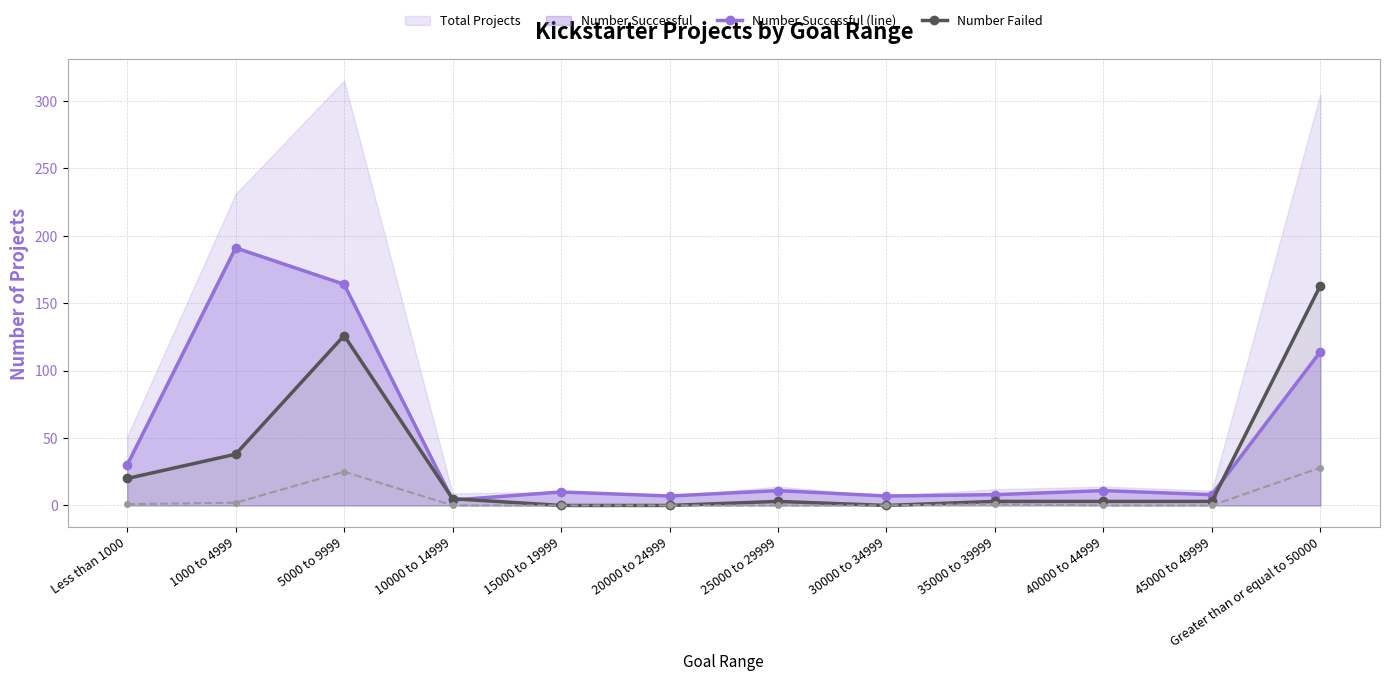

Count the number of categories in the chart.

12